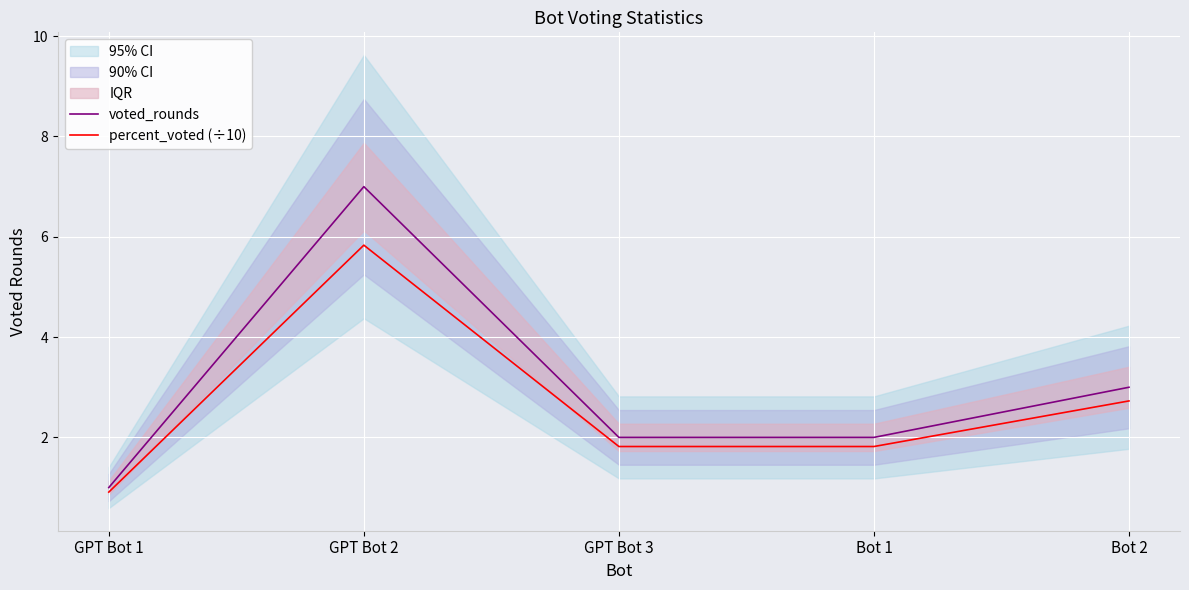

Count the number of categories in the chart.

5